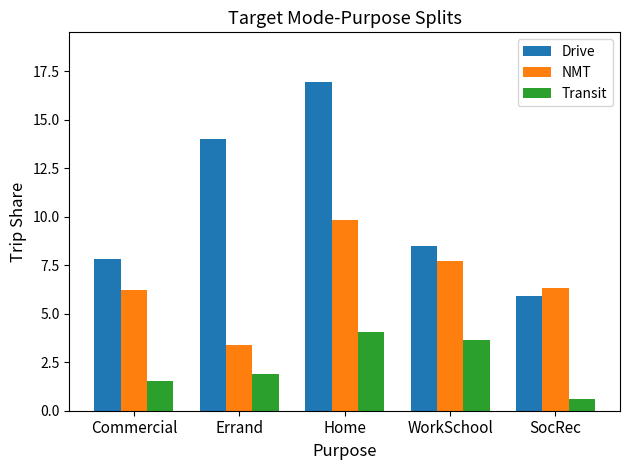

What is the difference between the maximum and second lowest values in the NMT series?

3.6